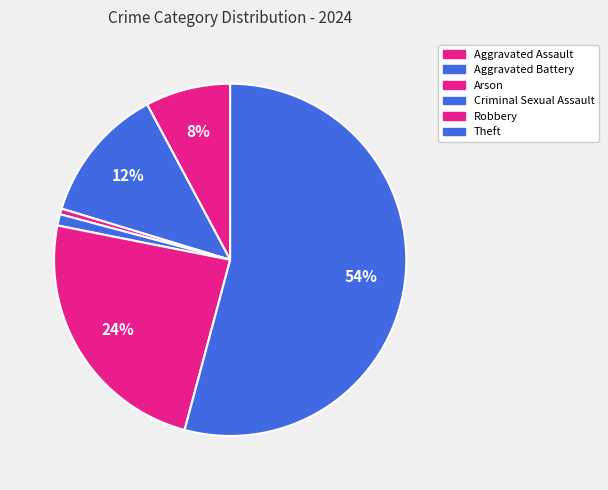

Rank the categories by value from lowest to highest.

Arson, Criminal Sexual Assault, Aggravated Assault, Aggravated Battery, Robbery, Theft